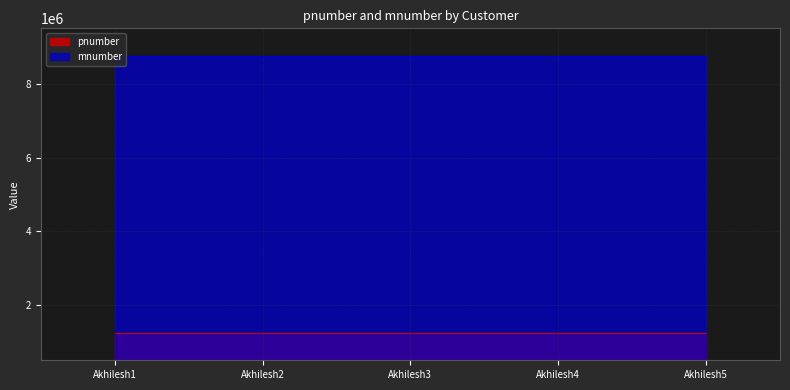

Count the number of data series in this chart.

2